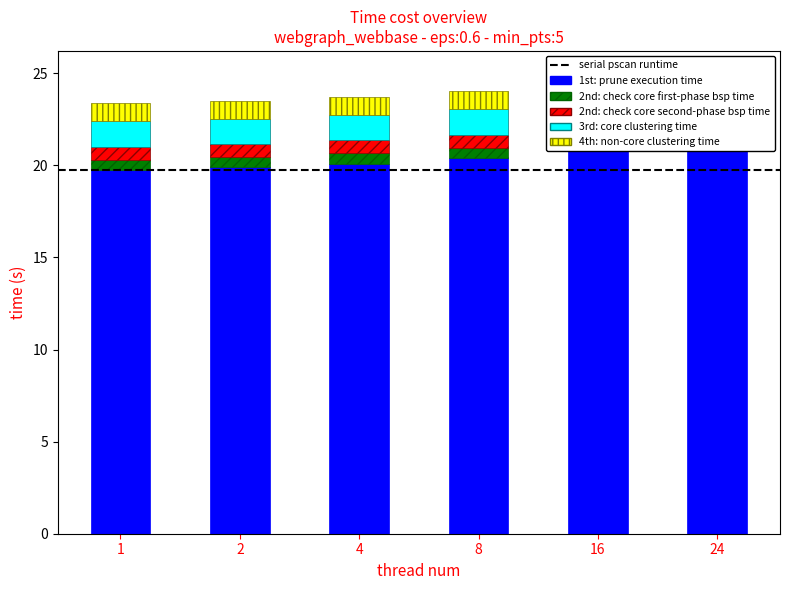

Reading right to left, transcribe all the data shown in this chart.

1st: prune execution time: 21.3	20.8	20.4	20.1	19.9	19.8
2nd: check core first-phase bsp time: 0.6	0.6	0.6	0.6	0.5	0.5
2nd: check core second-phase bsp time: 0.7	0.7	0.7	0.7	0.7	0.7
3rd: core clustering time: 1.4	1.4	1.4	1.4	1.4	1.4
4th: non-core clustering time: 1.0	1.0	1.0	1.0	1.0	0.9